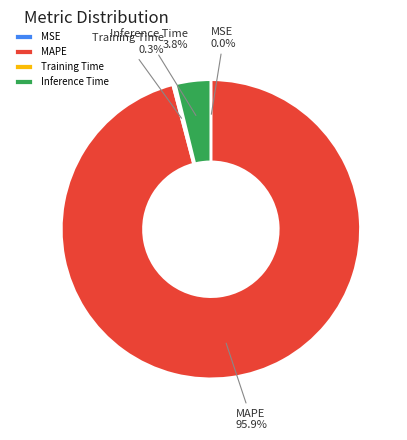

To the nearest percent, what portion does Inference Time represent?

4%